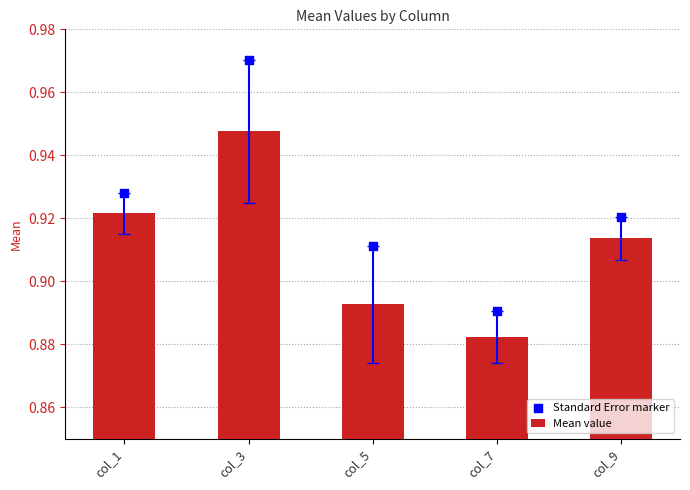

Is the value of Mean value at col_9 greater than the value of Standard Error marker at col_3?

No